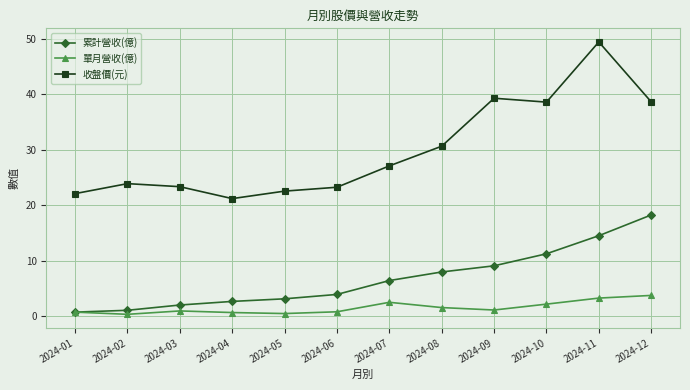

What is the value of the 單月營收(億) point at the 9th from the left?

1.1